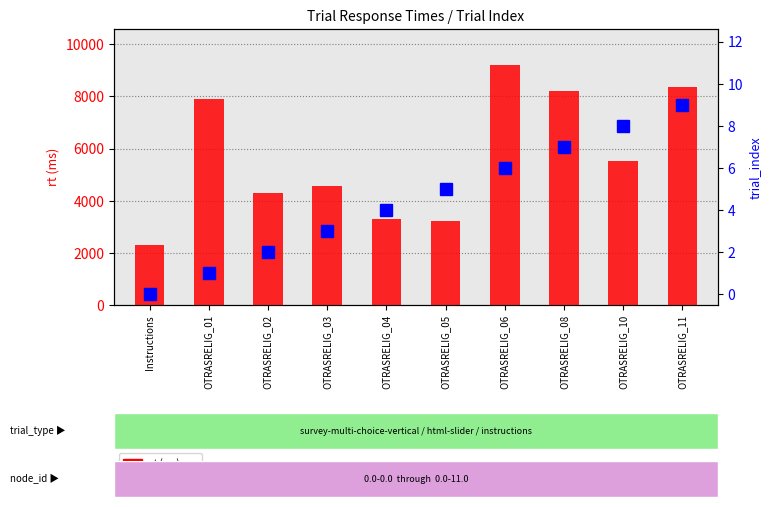

Reading right to left, what are all the values shown in this chart?

rt (ms): OTRASRELIG_11=8364.0	OTRASRELIG_10=5530.0	OTRASRELIG_08=8209.0	OTRASRELIG_06=9203.0	OTRASRELIG_05=3211.0	OTRASRELIG_04=3284.0	OTRASRELIG_03=4570.0	OTRASRELIG_02=4279.0	OTRASRELIG_01=7882.3	Instructions=2282.0
trial_index: OTRASRELIG_11=9.0	OTRASRELIG_10=8.0	OTRASRELIG_08=7.0	OTRASRELIG_06=6.0	OTRASRELIG_05=5.0	OTRASRELIG_04=4.0	OTRASRELIG_03=3.0	OTRASRELIG_02=2.0	OTRASRELIG_01=1.0	Instructions=0.0